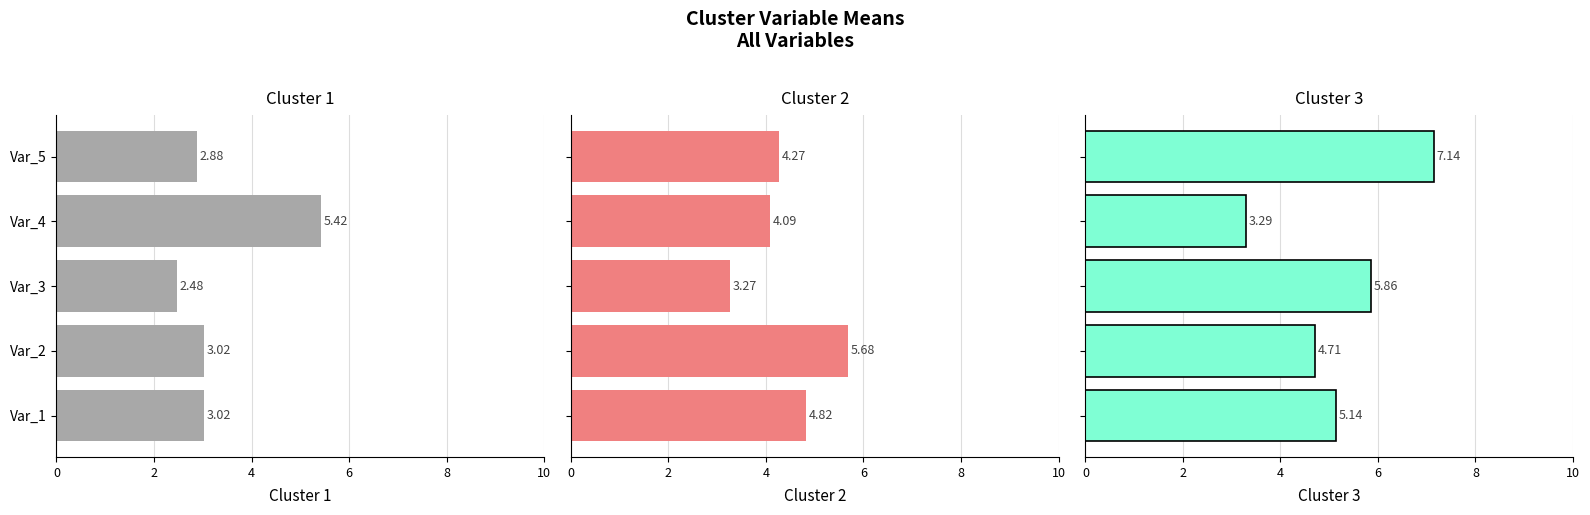

What is the sum of all Cluster 1 values?

16.8